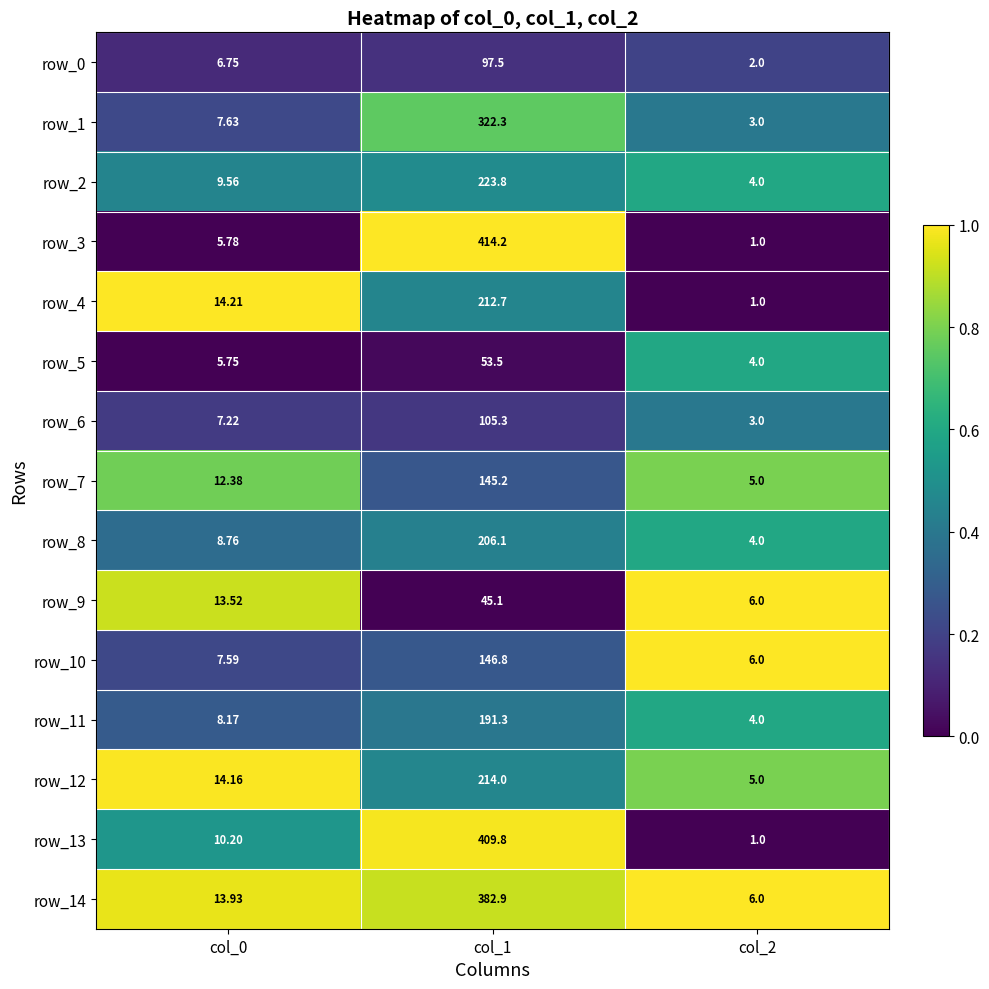

Is the value of row_9 at col_2 greater than the value of row_1 at col_1?

No